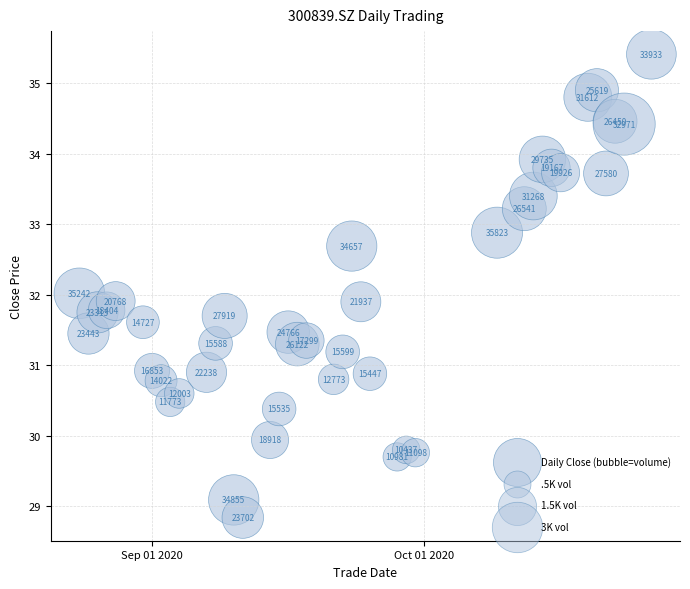

What is the range of Y values (max minus min)?

6.6